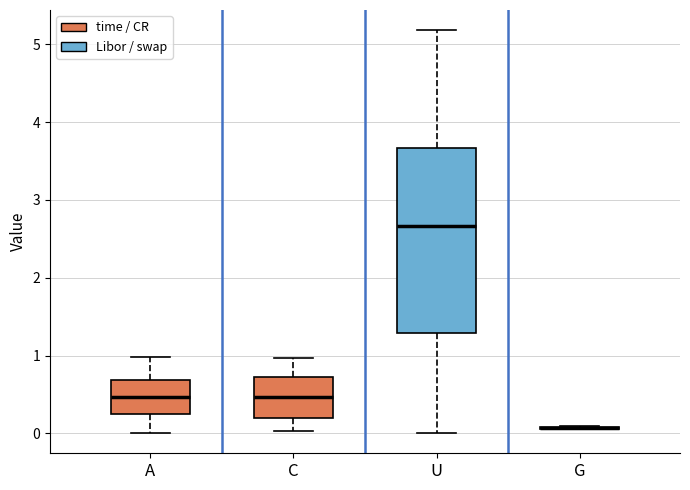

Where is the upper edge of the box for A on the y-axis? The values are not printed on the chart, so give them approximately, as read against the axis.

0.7